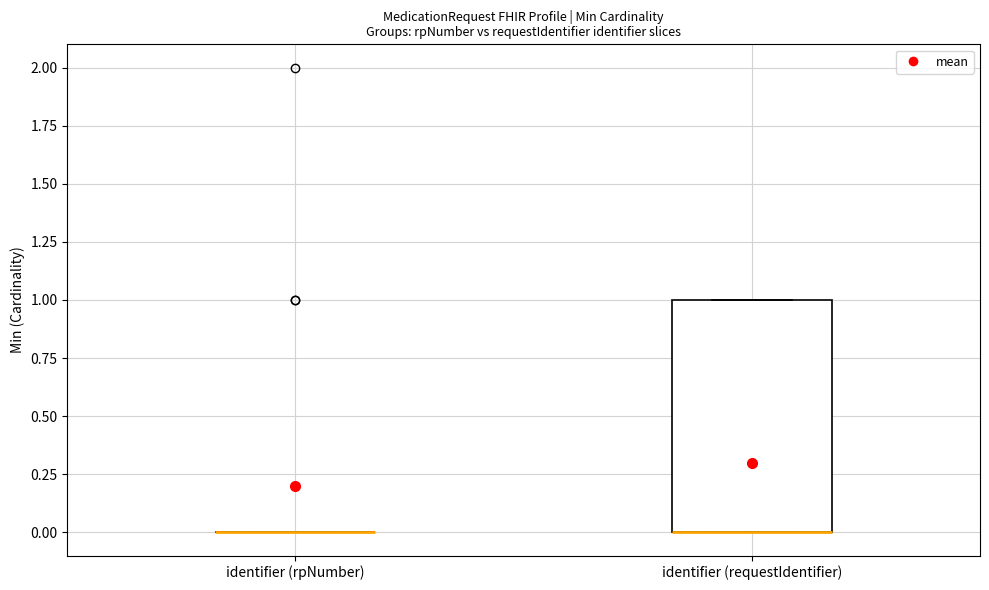

Reading left to right, transcribe this box plot: for each box, give where its median line is, the range the box spans, and where its two whiskers end, as read against the y-axis. The values are not printed on the chart, so give them approximately, as read against the axis.

identifier (rpNumber): box collapsed to a line at 0, whiskers 0 to 0
identifier (requestIdentifier): median 0 (drawn on the box's lower edge), box 0 to 1, whiskers 0 to 1